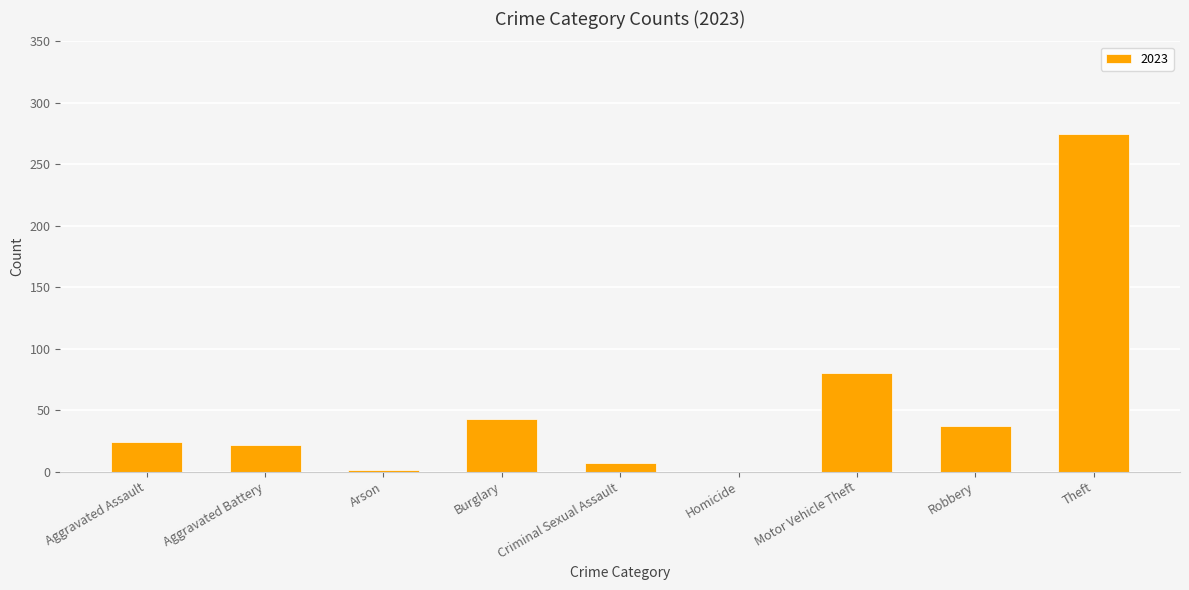

The value at Aggravated Battery is 22. True or false?

True